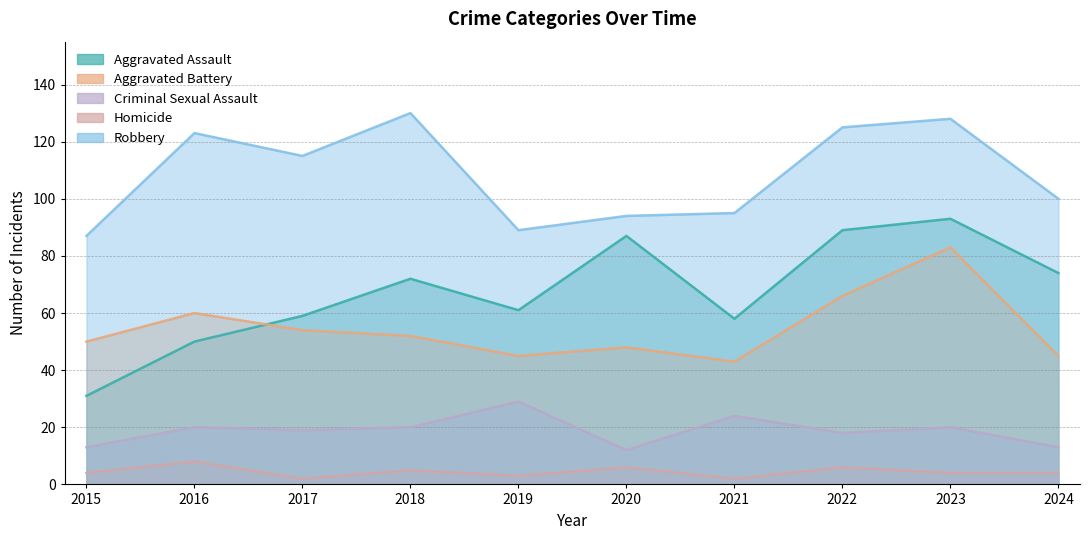

At which category is the sum across all series the highest?

2023